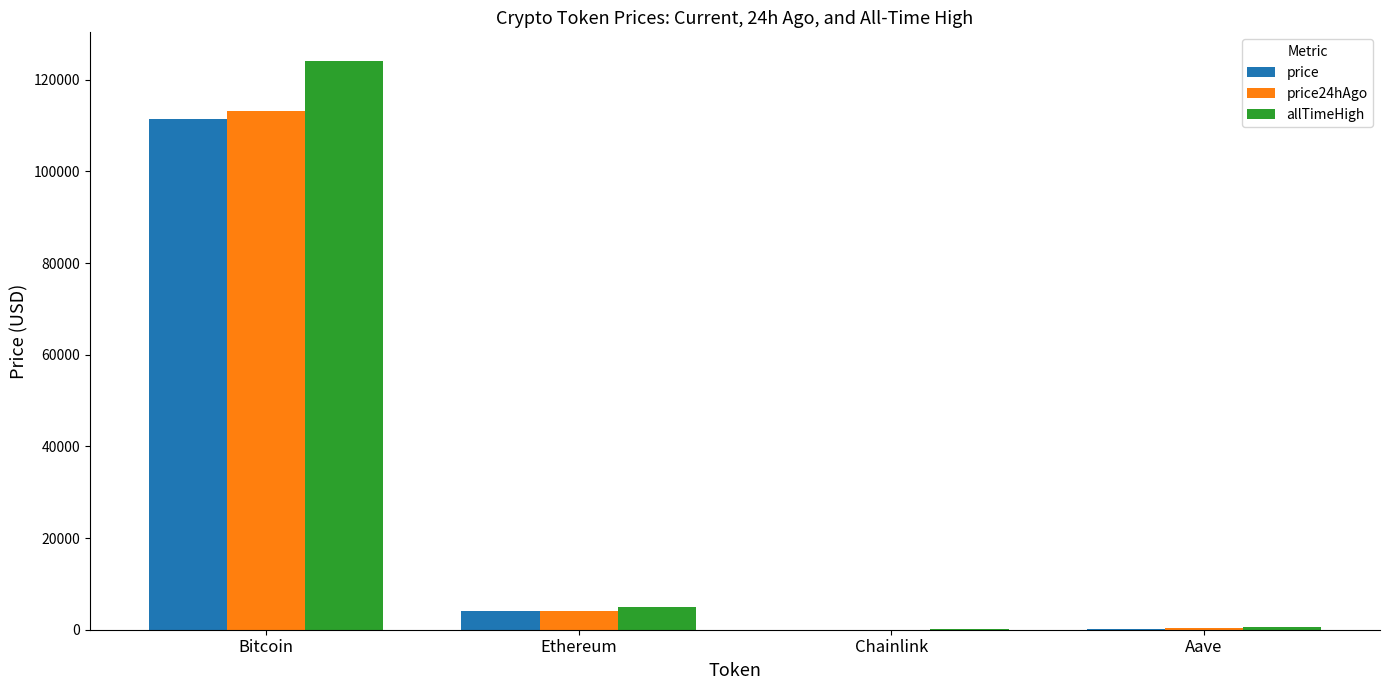

How many data points does each series have?

4